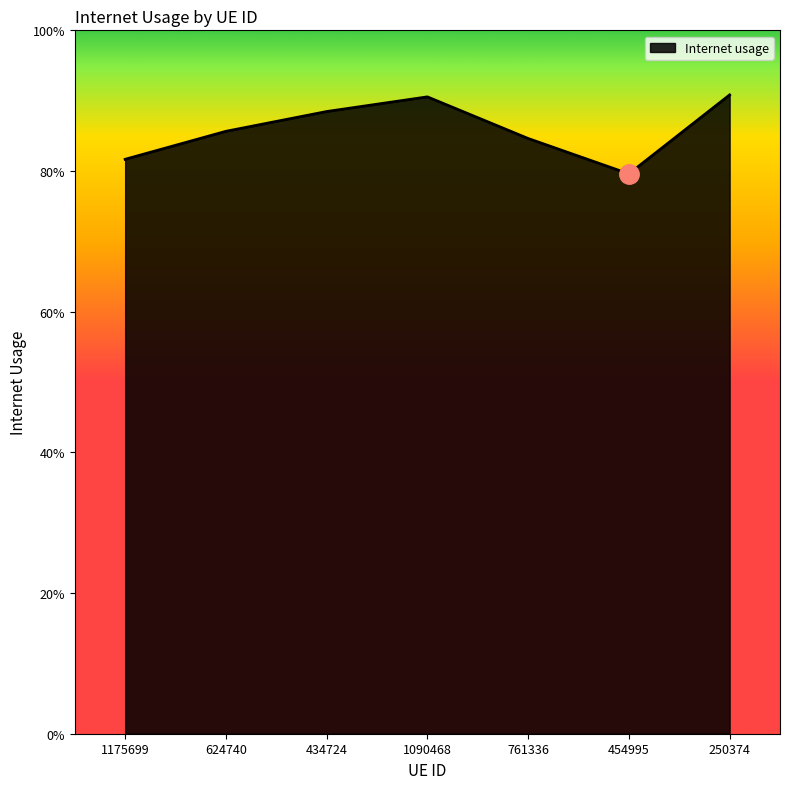

List the labels in order of value, largest first.

250374, 1090468, 434724, 624740, 761336, 1175699, 454995